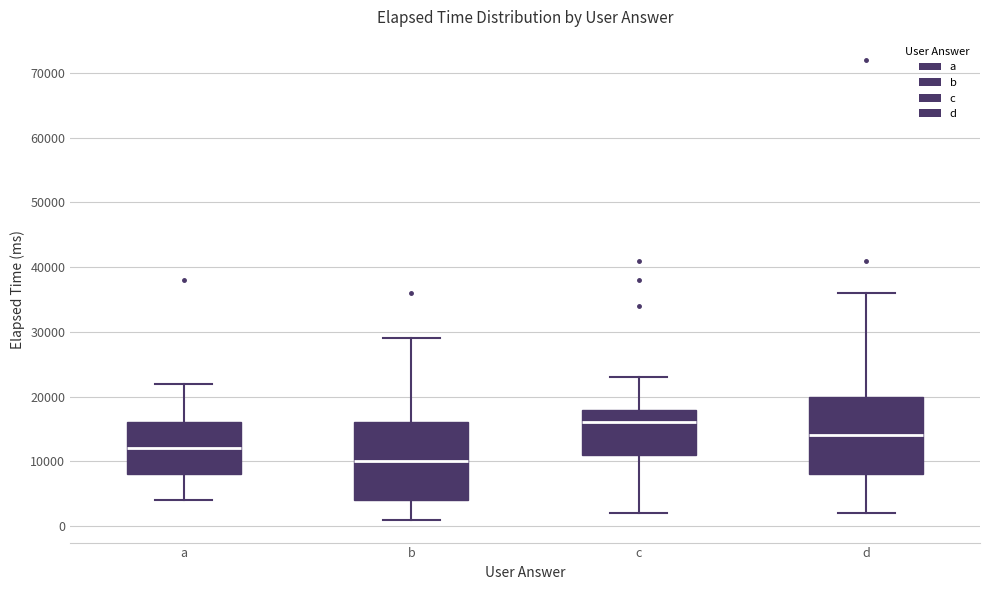

Reading left to right, read every box against the y-axis: the position of its median line, the range the box covers, and the ends of its whiskers. The values are not printed on the chart, so give them approximately, as read against the axis.

a: median 12000, box 8000 to 16000, whiskers 4000 to 22000
b: median 10000, box 4000 to 16000, whiskers 1000 to 29000
c: median 16000, box 11000 to 18000, whiskers 2000 to 23000
d: median 14000, box 8000 to 20000, whiskers 2000 to 36000